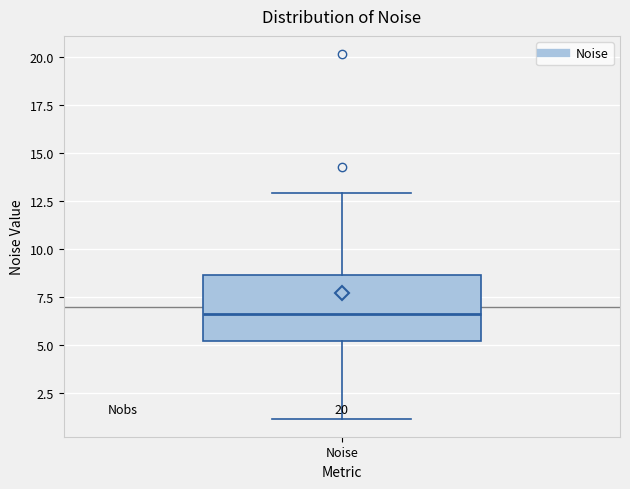

Read this box plot against the y-axis: the position of the median line, the range covered by the box, and the ends of both whiskers. The values are not printed on the chart, so give them approximately, as read against the axis.

median 6.5, box 5.0 to 8.5, whiskers 1.0 to 13.0